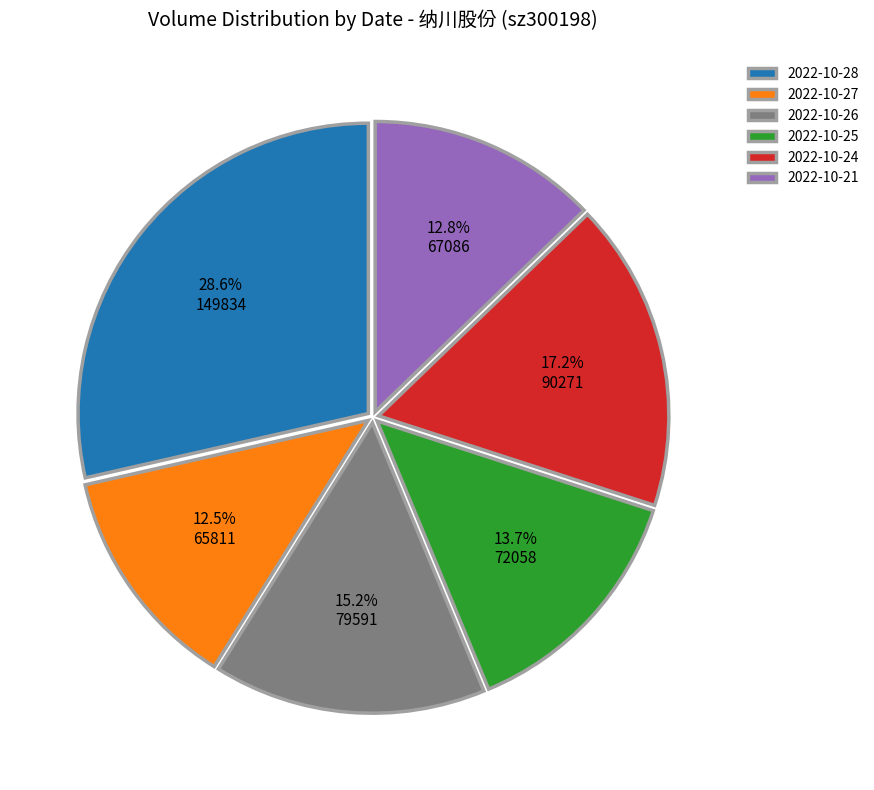

Between 2022-10-24 and 2022-10-28, which is larger?

2022-10-28